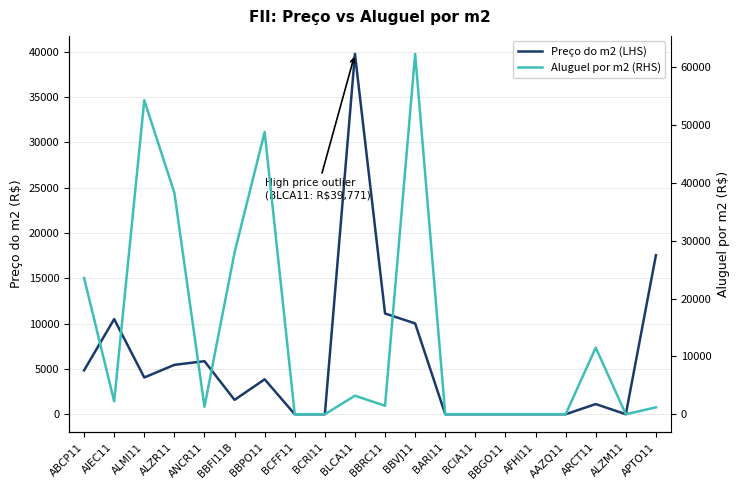

Between which two adjacent categories do Aluguel por m2 (RHS) and Preço do m2 (LHS) first intersect?

ABCP11 and AIEC11